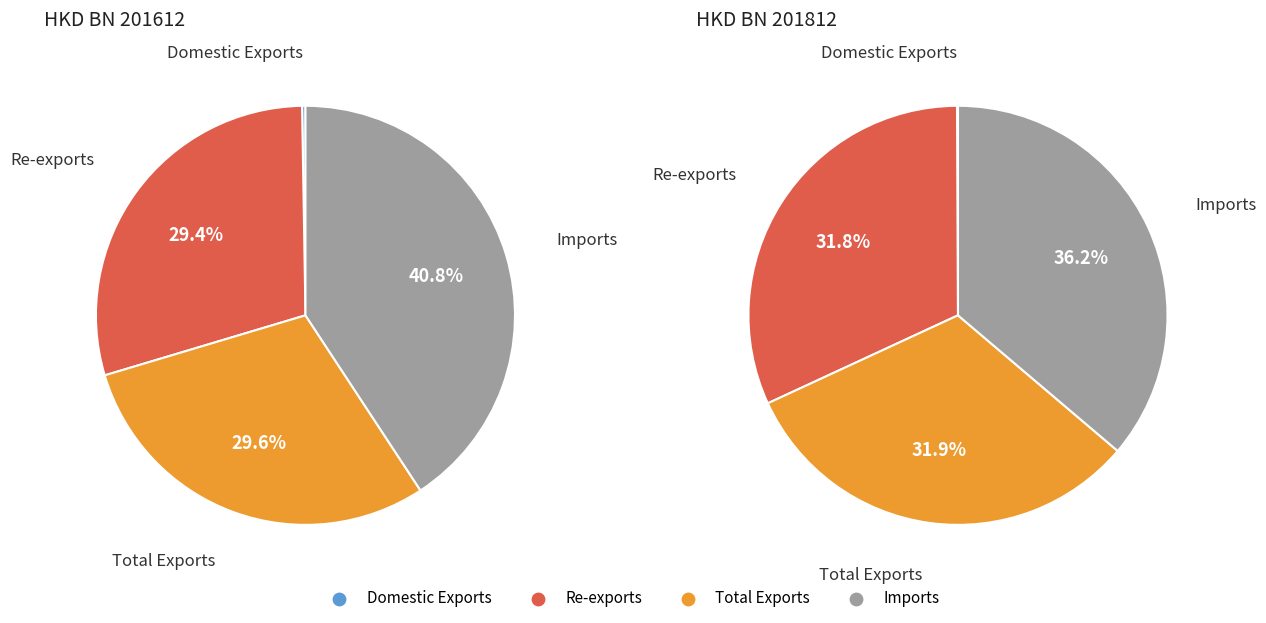

Is it true that Imports is 28% of the pie?

False